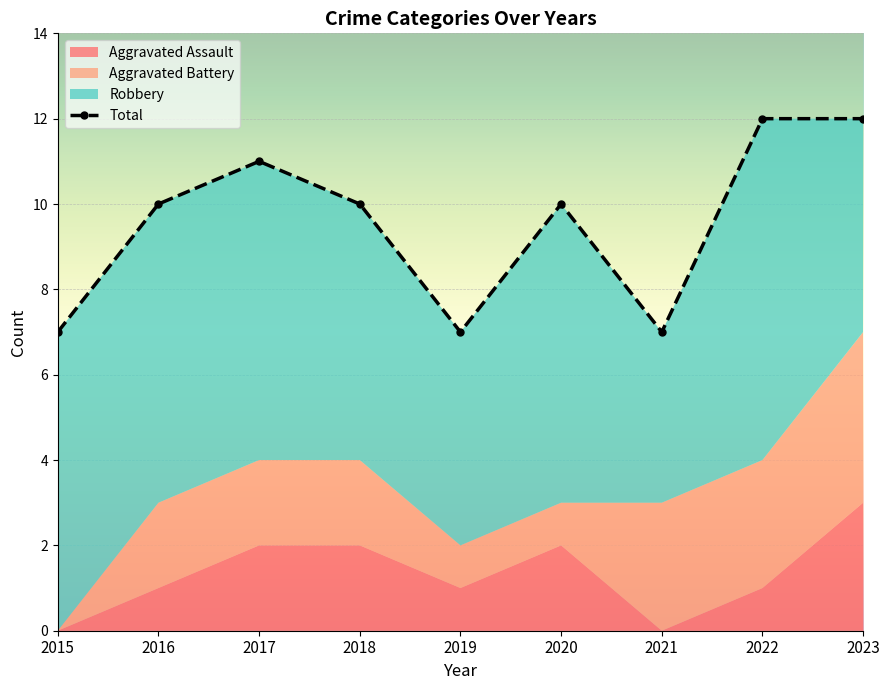

At which category does the chart reach its minimum across all series?

2015